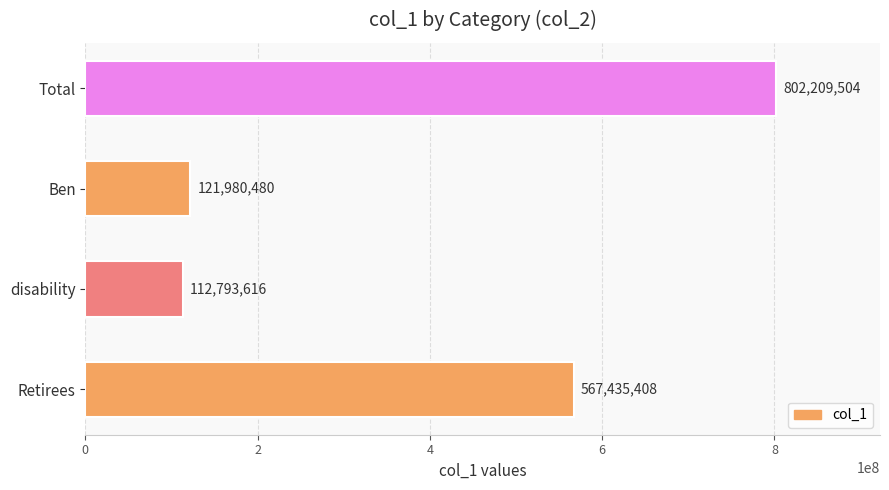

What is the maximum value shown in the chart?

802209504